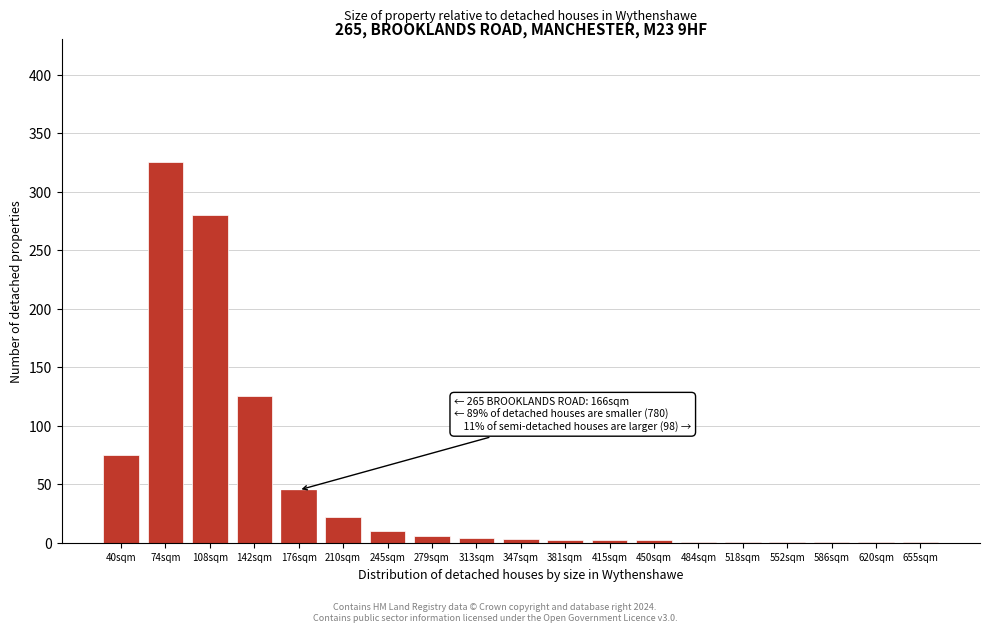

What is the change in value from 74sqm to 245sqm?

-315